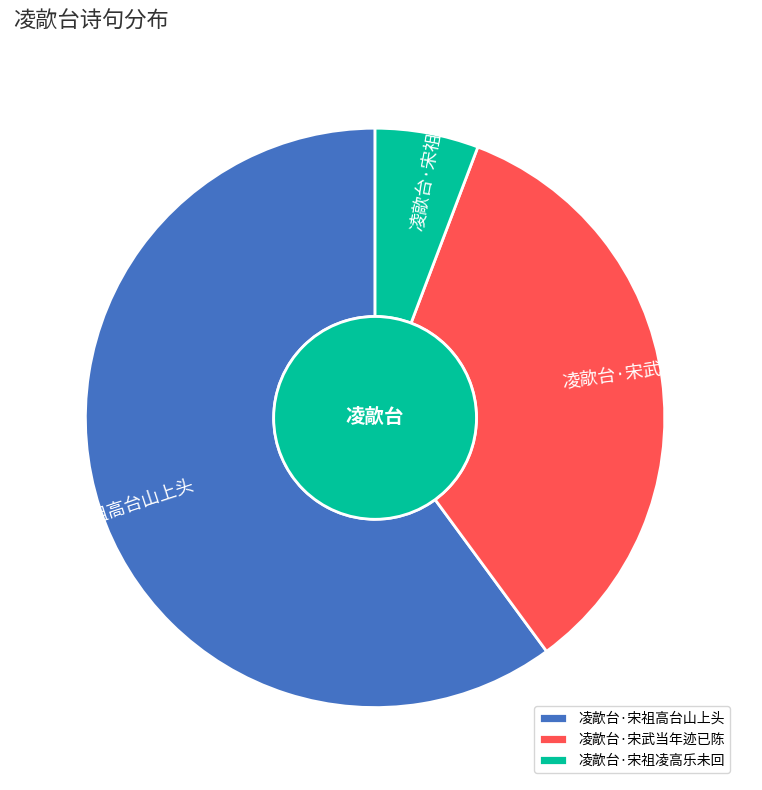

Between 凌歊台·宋祖凌高乐未回 and 凌歊台·宋祖高台山上头, which is larger?

凌歊台·宋祖高台山上头